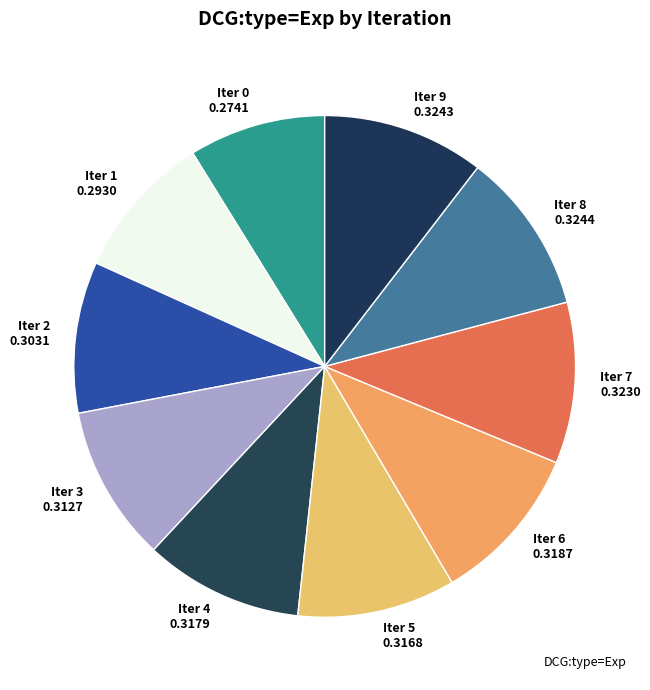

Do Iter 6 0.3187 and Iter 8 0.3244 together represent more than half of the pie?

No